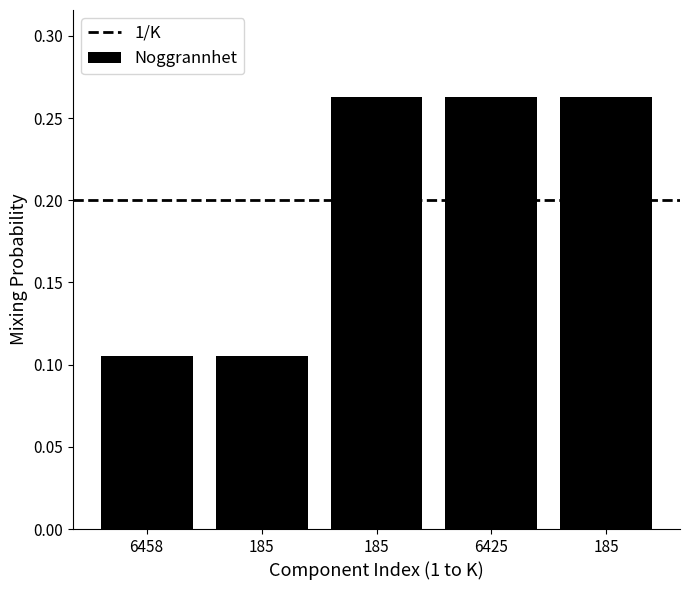

Does the chart contain stacked bars?

No